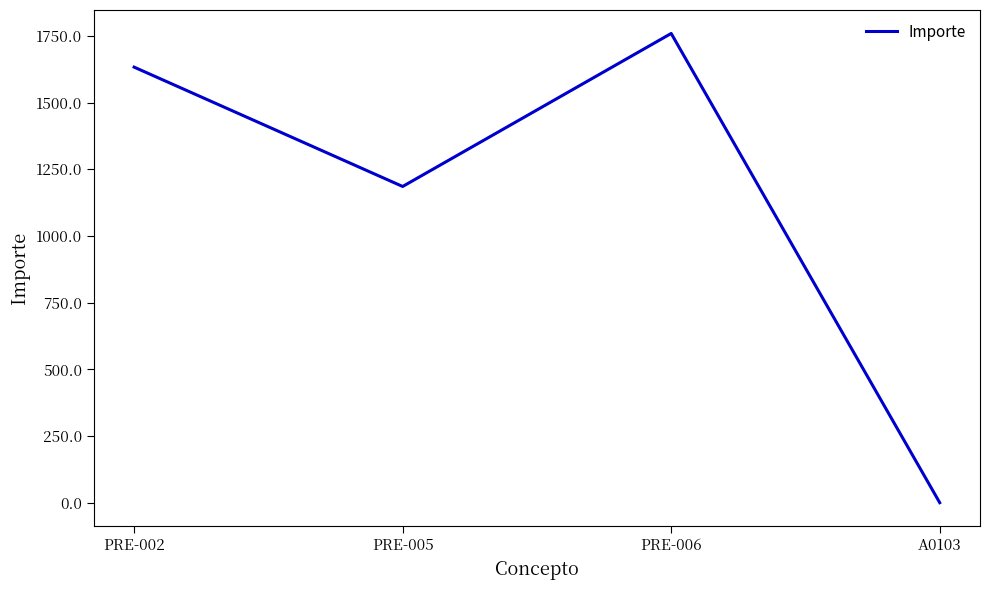

Reading left to right, transcribe all the data shown in this chart.

PRE-002=1632.8	PRE-005=1185.4	PRE-006=1759.1	A0103=0.0